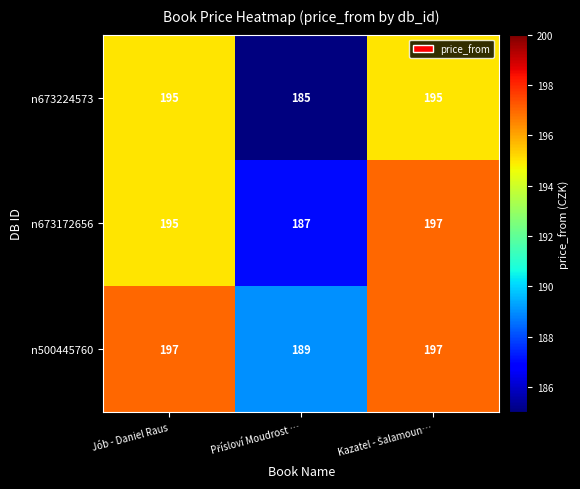

List the series in order of their overall mean, highest first.

n500445760, n673172656, n673224573